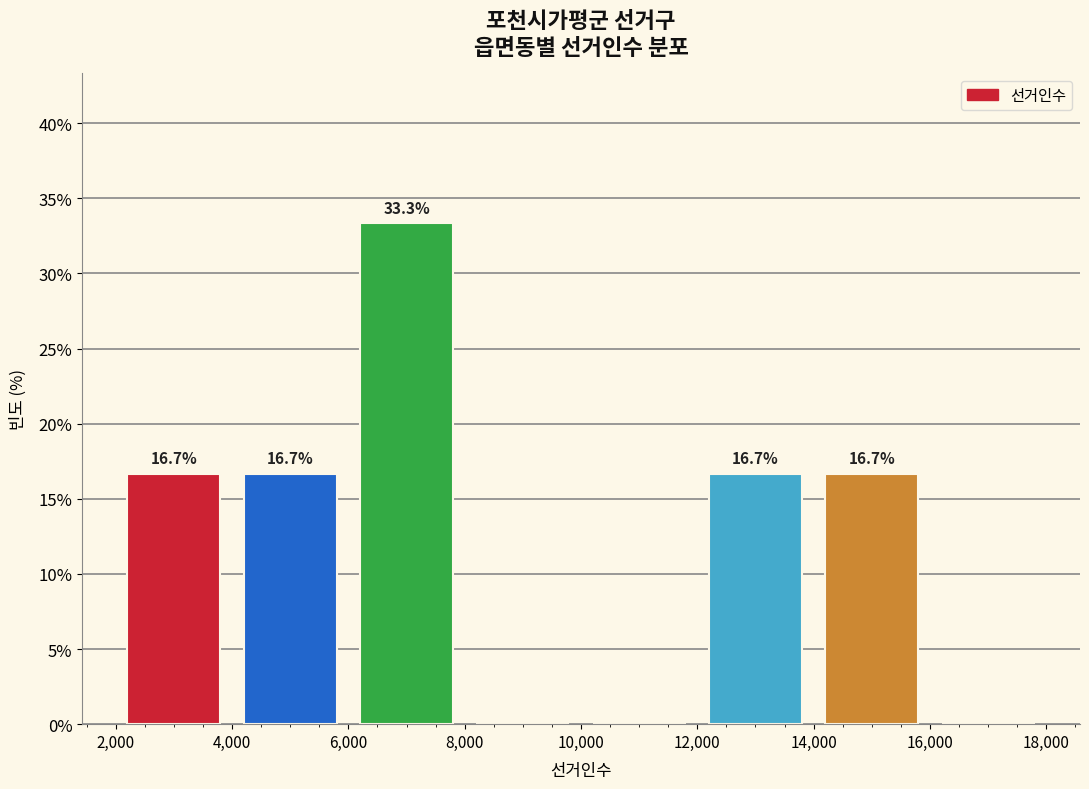

Over which range of the x-axis is the bar tallest?

6,000 to 8,000